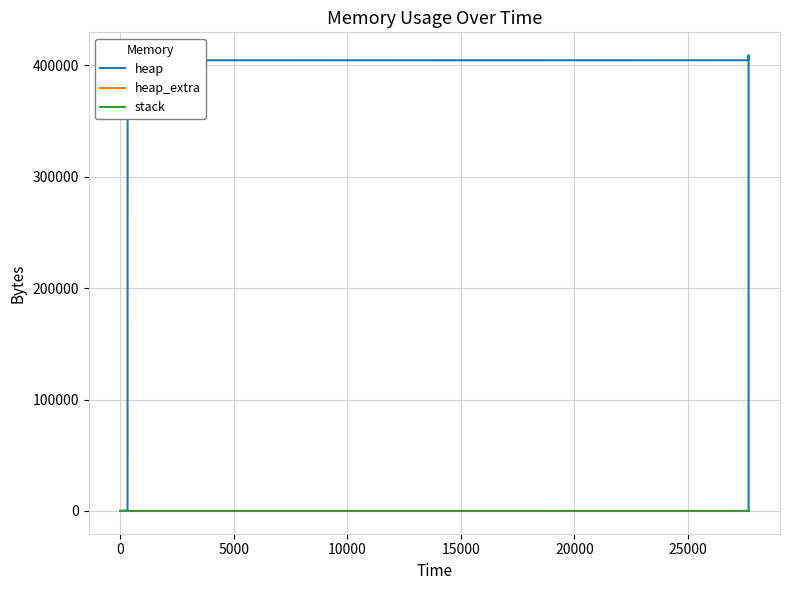

Reading left to right, transcribe all the data shown in this chart.

heap: 0	472	4568	404568	404619	405091	409187	409187	405091	404619	400523	400051	400000	0
heap_extra: 0	16	24	32	53	69	77	77	69	53	45	29	8	0
stack: 0	0	0	0	0	0	0	0	0	0	0	0	0	0